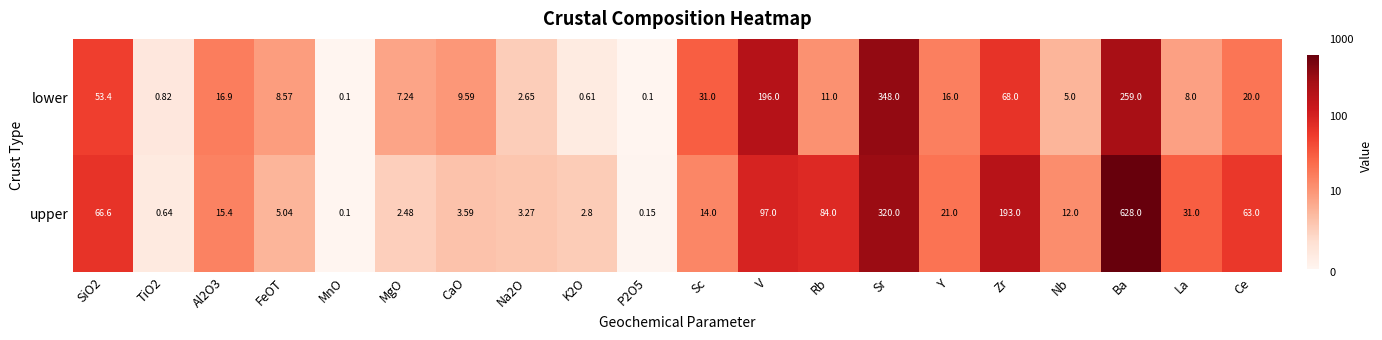

What is the total value across all series at V?

293.0